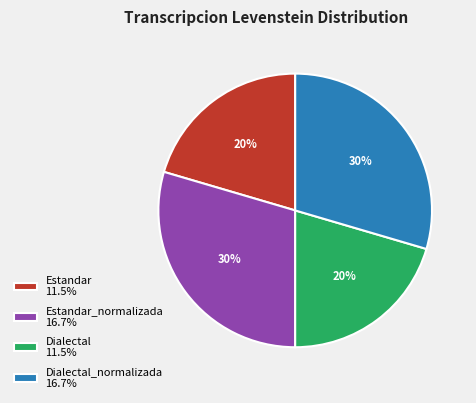

Is there a majority slice in this chart?

No